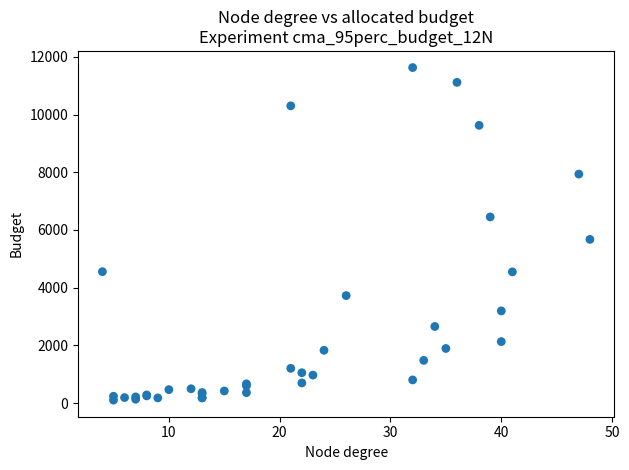

What Y value in the scatter plot is closest to 5866?

5673